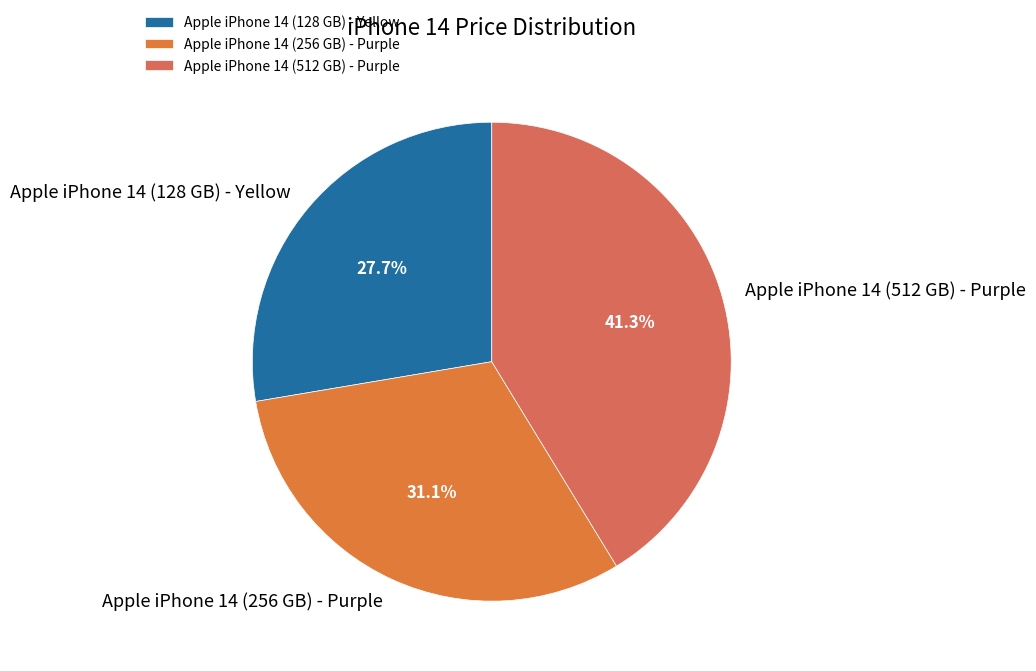

Approximately how many times larger is the value at Apple iPhone 14 (256 GB) - Purple compared to Apple iPhone 14 (128 GB) - Yellow?

1.1